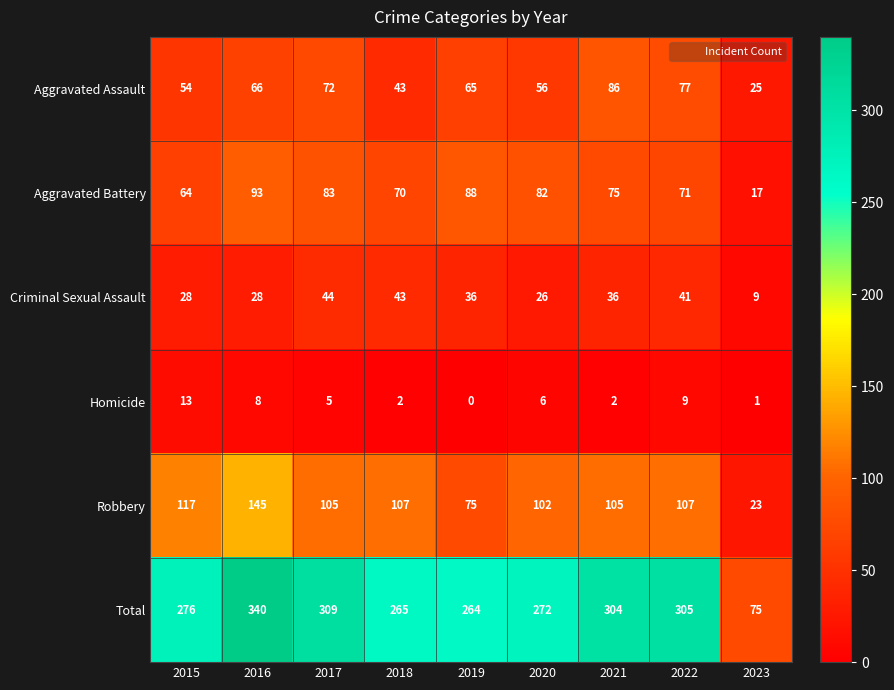

The value of Total at 2022 is 544. True or false?

False